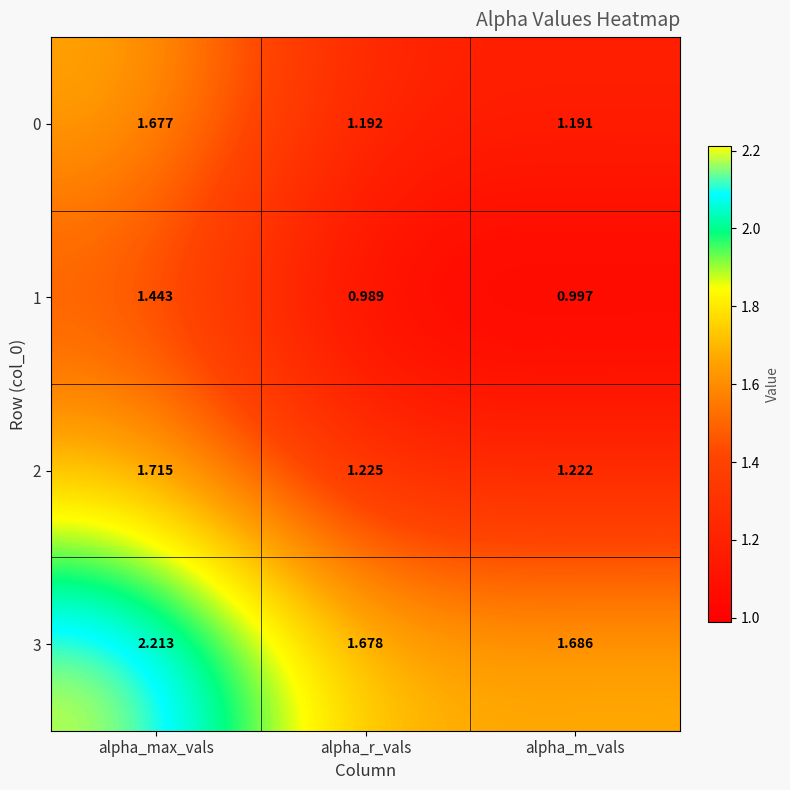

What is the spread (max minus min) of values at alpha_max_vals?

0.8